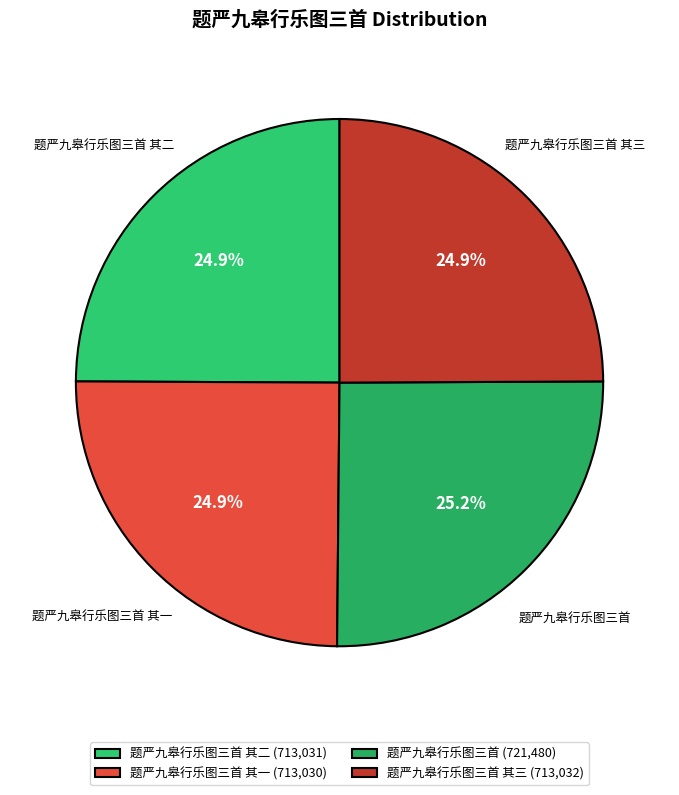

Is there any slice that represents more than half of the pie?

No